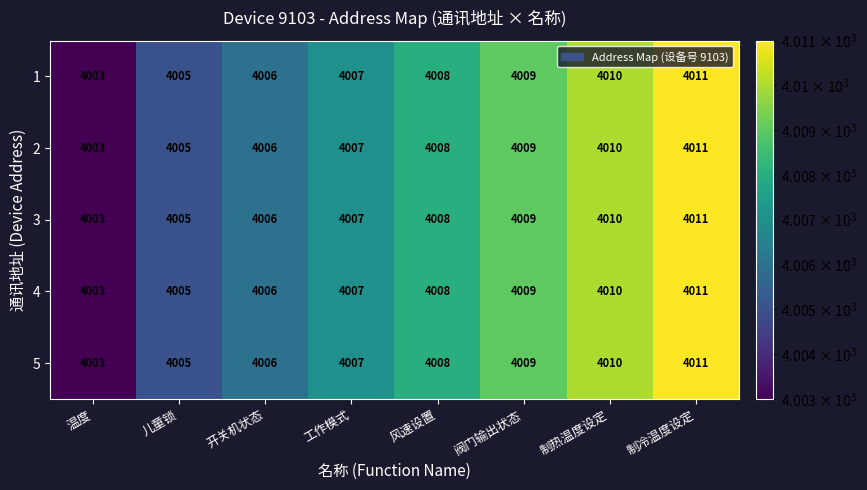

List the labels in order of 3 value, largest first.

制冷温度设定, 制热温度设定, 阀门输出状态, 风速设置, 工作模式, 开关机状态, 儿童锁, 温度